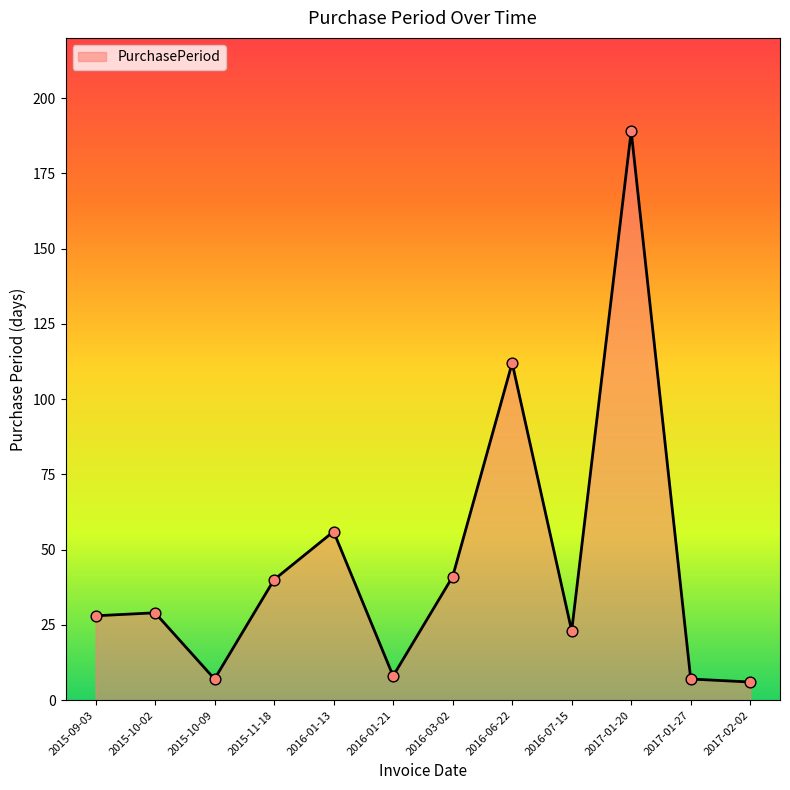

Which has a higher value, 2015-09-03 or 2015-11-18?

2015-11-18